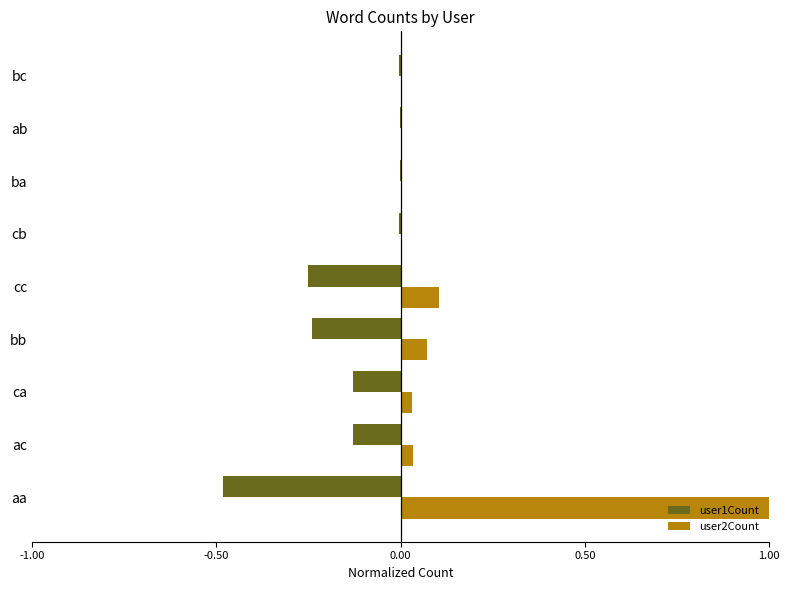

Is it true that user1Count equals -0.2 at ca?

False